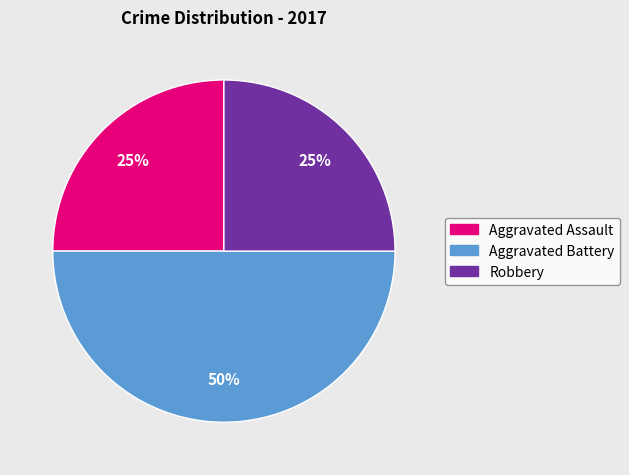

To the nearest percent, what is the difference between the largest and smallest slice percentages?

25%